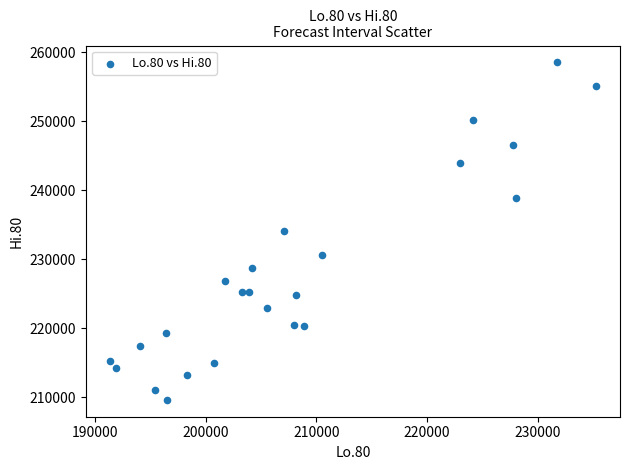

What is the range of Y values (max minus min)?

48950.3